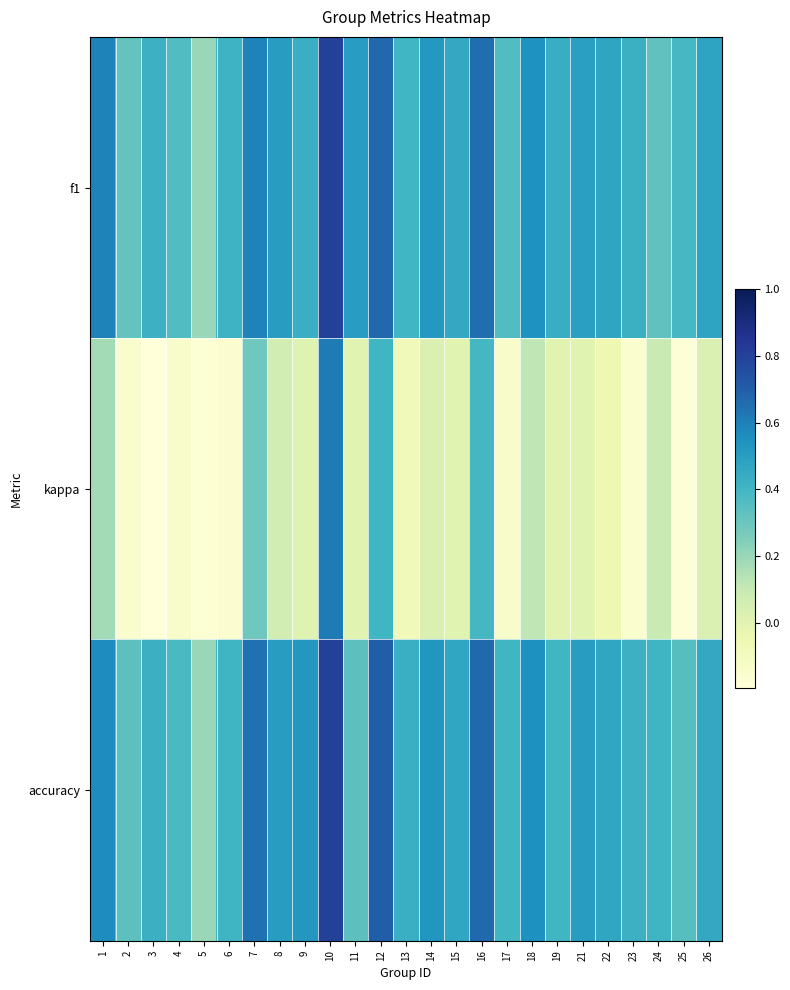

Reading left to right, transcribe all the data shown in this chart.

f1: 1=0.6	2=0.3	3=0.4	4=0.4	5=0.2	6=0.4	7=0.6	8=0.5	9=0.4	10=0.8	11=0.5	12=0.7	13=0.4	14=0.5	15=0.5	16=0.7	17=0.4	18=0.5	19=0.4	21=0.5	22=0.5	23=0.4	24=0.3	25=0.4	26=0.5
kappa: 1=0.2	2=-0.2	3=-0.2	4=-0.1	5=-0.2	6=-0.2	7=0.3	8=0.1	9=0.0	10=0.6	11=0.0	12=0.4	13=-0.1	14=0.0	15=0.0	16=0.4	17=-0.1	18=0.1	19=0.0	21=0.0	22=-0.1	23=-0.2	24=0.1	25=-0.2	26=0.0
accuracy: 1=0.6	2=0.3	3=0.4	4=0.4	5=0.2	6=0.4	7=0.6	8=0.5	9=0.5	10=0.8	11=0.3	12=0.7	13=0.4	14=0.5	15=0.5	16=0.7	17=0.4	18=0.6	19=0.4	21=0.5	22=0.5	23=0.4	24=0.4	25=0.3	26=0.5